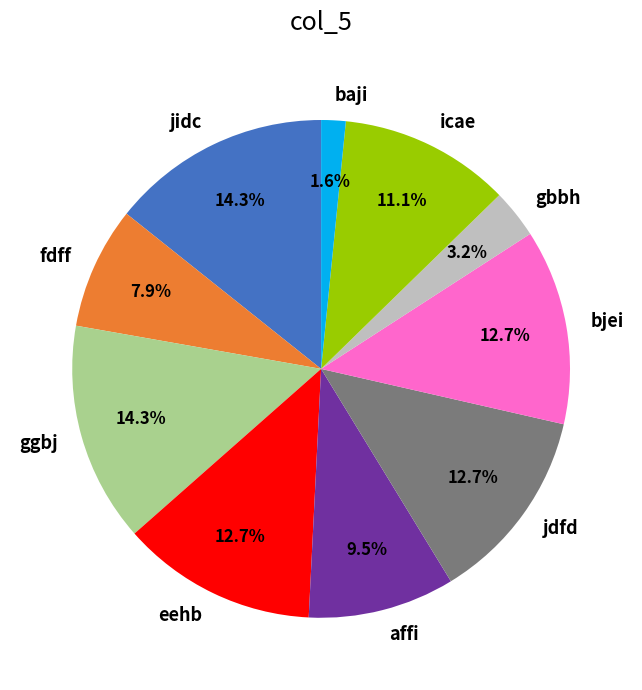

Is there any slice that represents more than half of the pie?

No